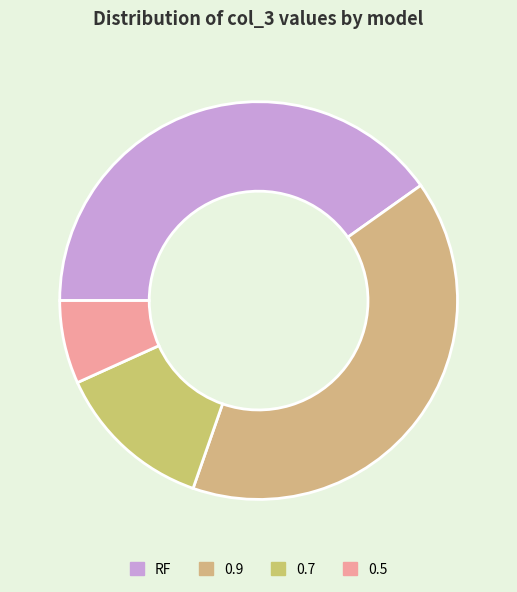

Rank the categories by value from highest to lowest.

RF, 0.9, 0.7, 0.5